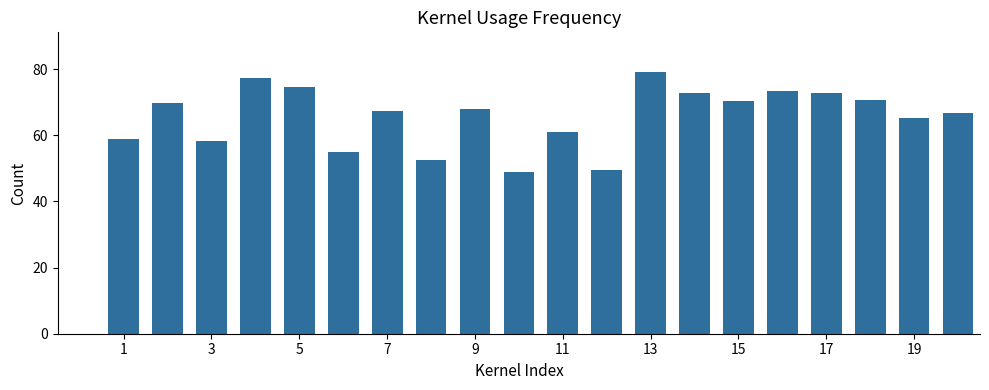

What is the sum of all values?

1312.9